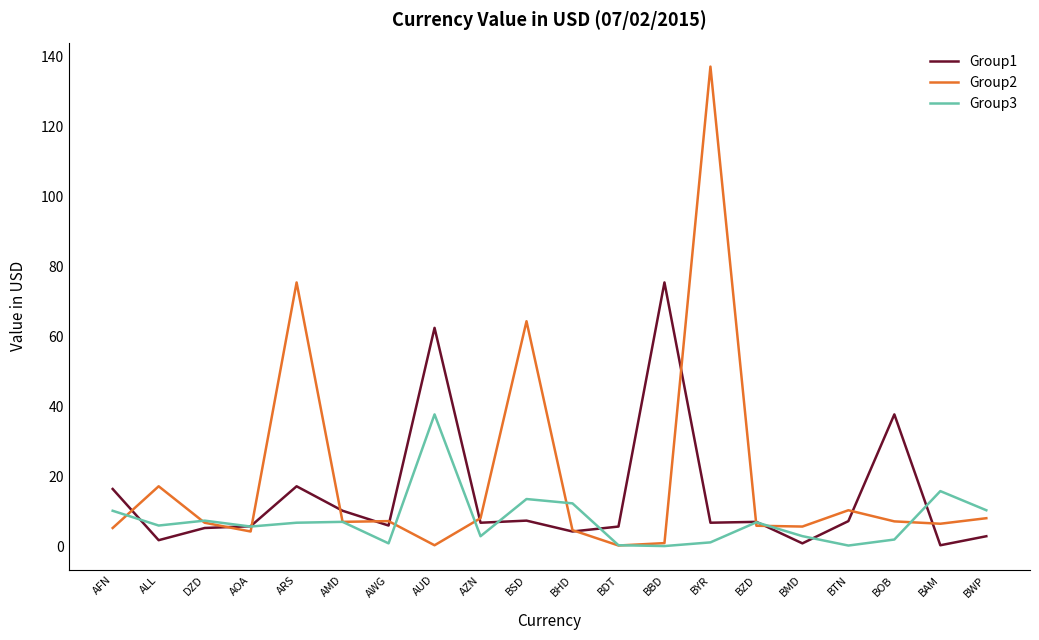

The value of Group2 at BWP is 12.8. True or false?

False